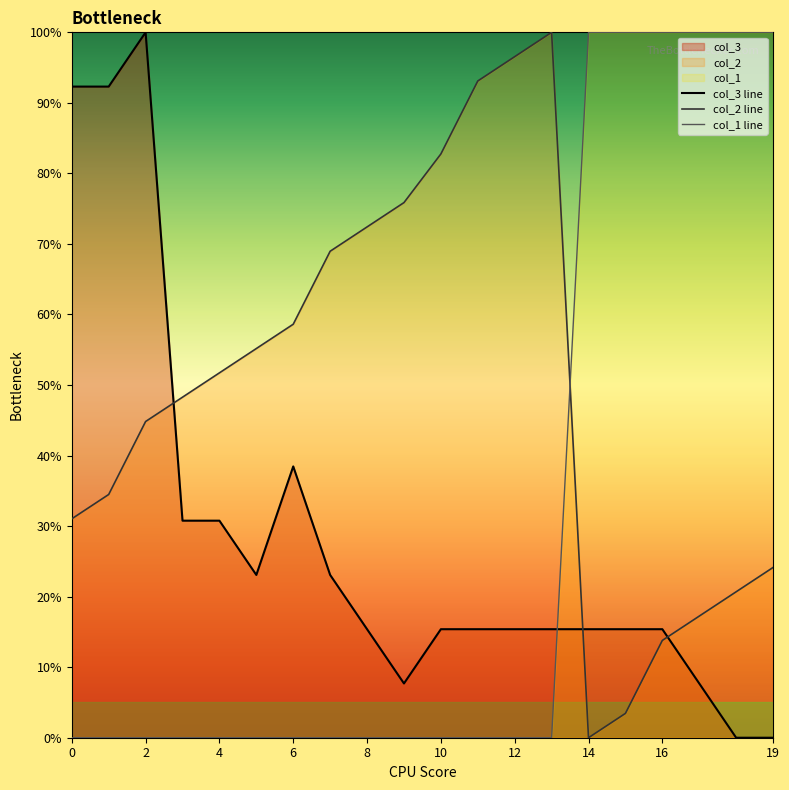

List the series in order of their peak value, highest first.

col_2 line, col_1 line, col_3 line